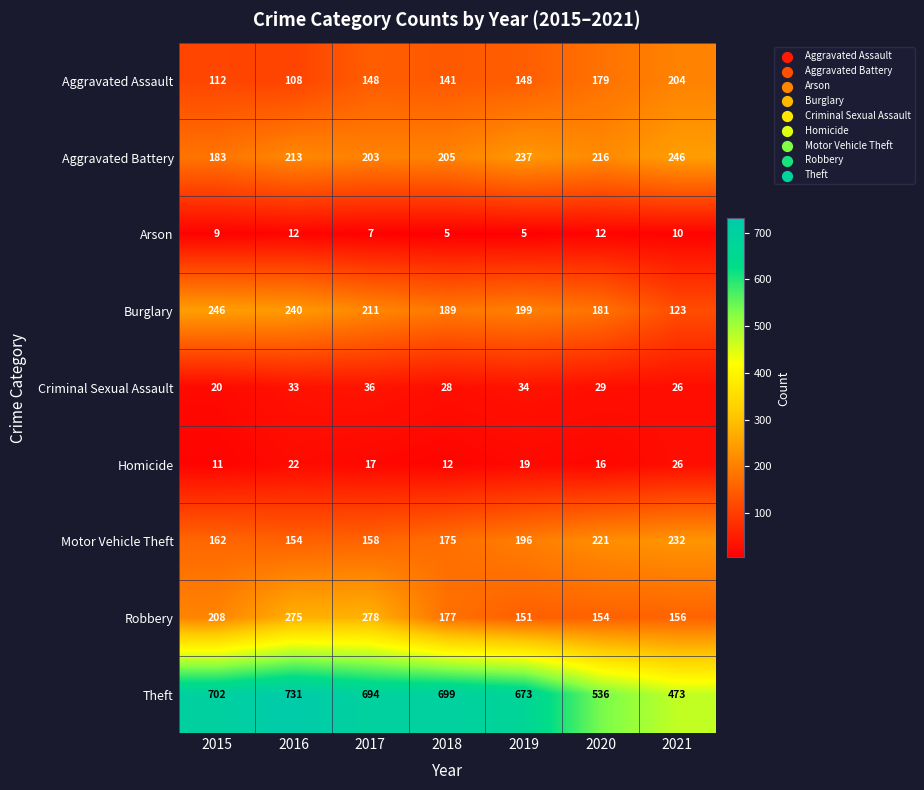

Where is Homicide nearest to the value 18?

2017